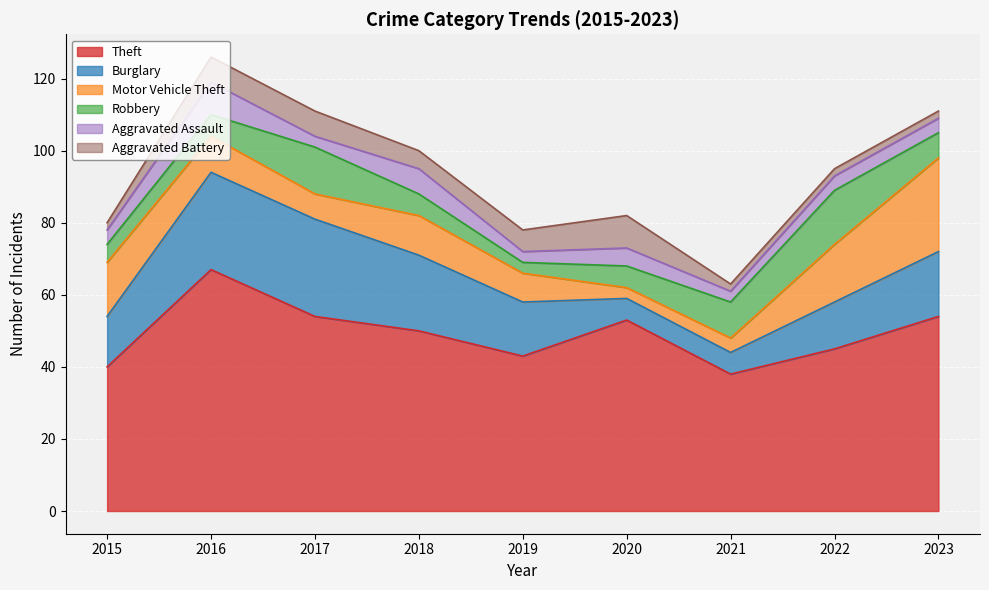

True or false: Motor Vehicle Theft and Theft cross at least once.

False